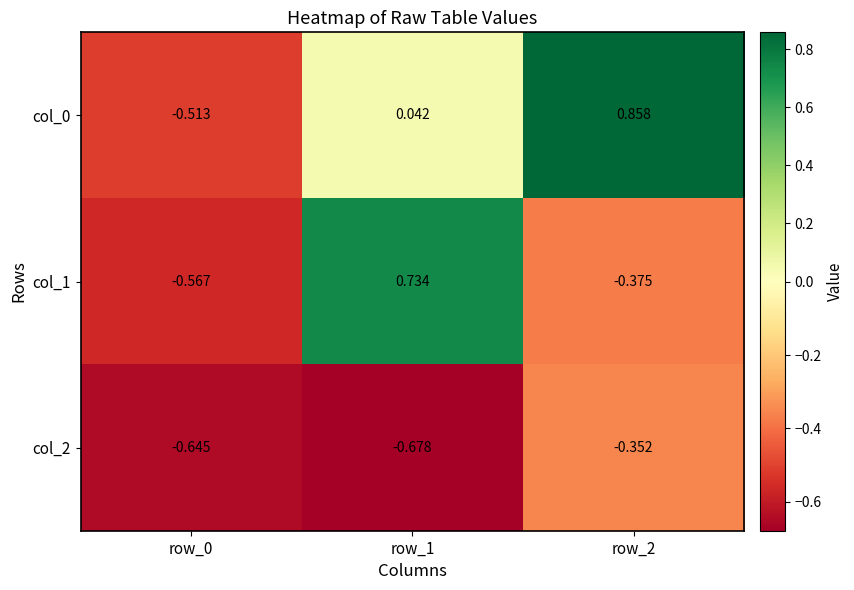

Is the value of col_2 at row_0 greater than the value of col_0 at row_1?

No